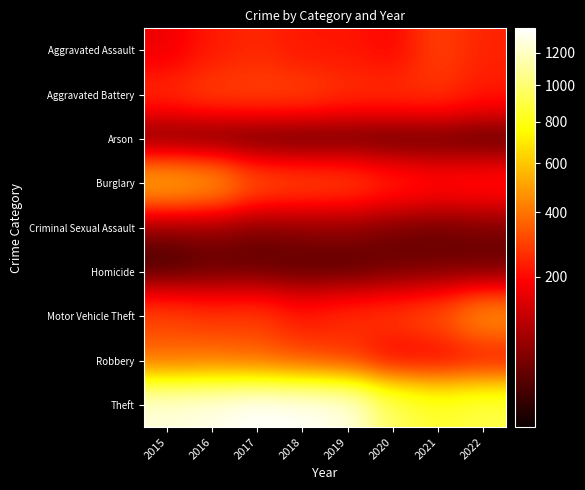

Reading left to right, extract all data points from this chart.

Aggravated Assault: 2015=164	2016=225	2017=251	2018=220	2019=220	2020=192	2021=295	2022=242
Aggravated Battery: 2015=260	2016=298	2017=303	2018=302	2019=267	2020=269	2021=270	2022=228
Arson: 2015=22	2016=14	2017=12	2018=8	2019=16	2020=12	2021=18	2022=12
Burglary: 2015=552	2016=505	2017=339	2018=319	2019=308	2020=252	2021=220	2022=230
Criminal Sexual Assault: 2015=43	2016=51	2017=41	2018=51	2019=54	2020=39	2021=33	2022=41
Homicide: 2015=13	2016=28	2017=27	2018=23	2019=21	2020=34	2021=38	2022=31
Motor Vehicle Theft: 2015=299	2016=272	2017=285	2018=225	2019=262	2020=287	2021=332	2022=476
Robbery: 2015=372	2016=381	2017=356	2018=302	2019=264	2020=174	2021=175	2022=198
Theft: 2015=1263	2016=1297	2017=1359	2018=1337	2019=1288	2020=954	2021=856	2022=911